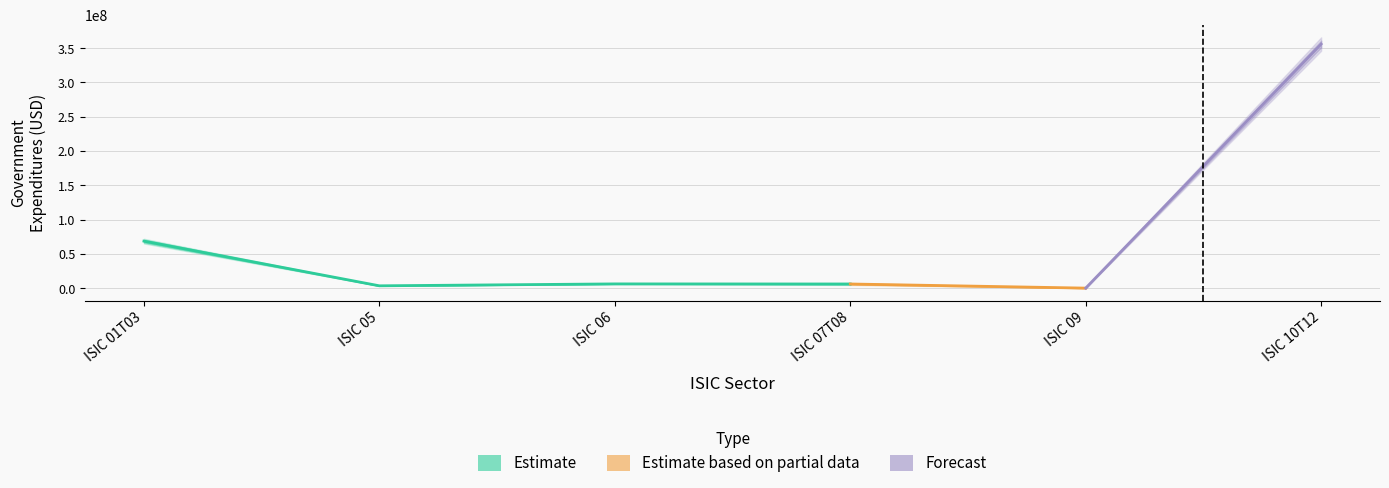

True or false: State Share and Government Expenditures intersect in this chart.

False